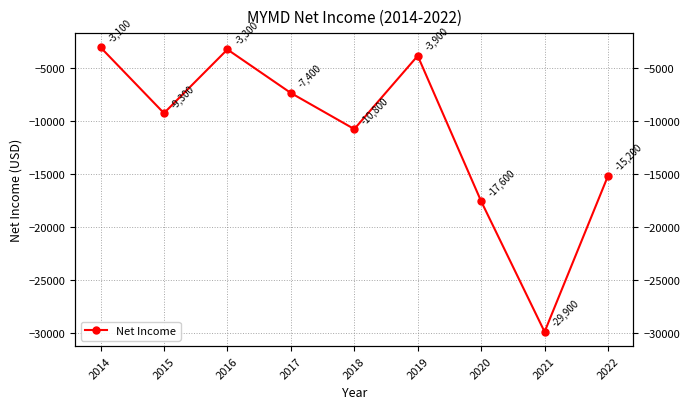

Reading right to left, what are all the values shown in this chart?

-15200	-29900	-17600	-3900	-10800	-7400	-3300	-9300	-3100